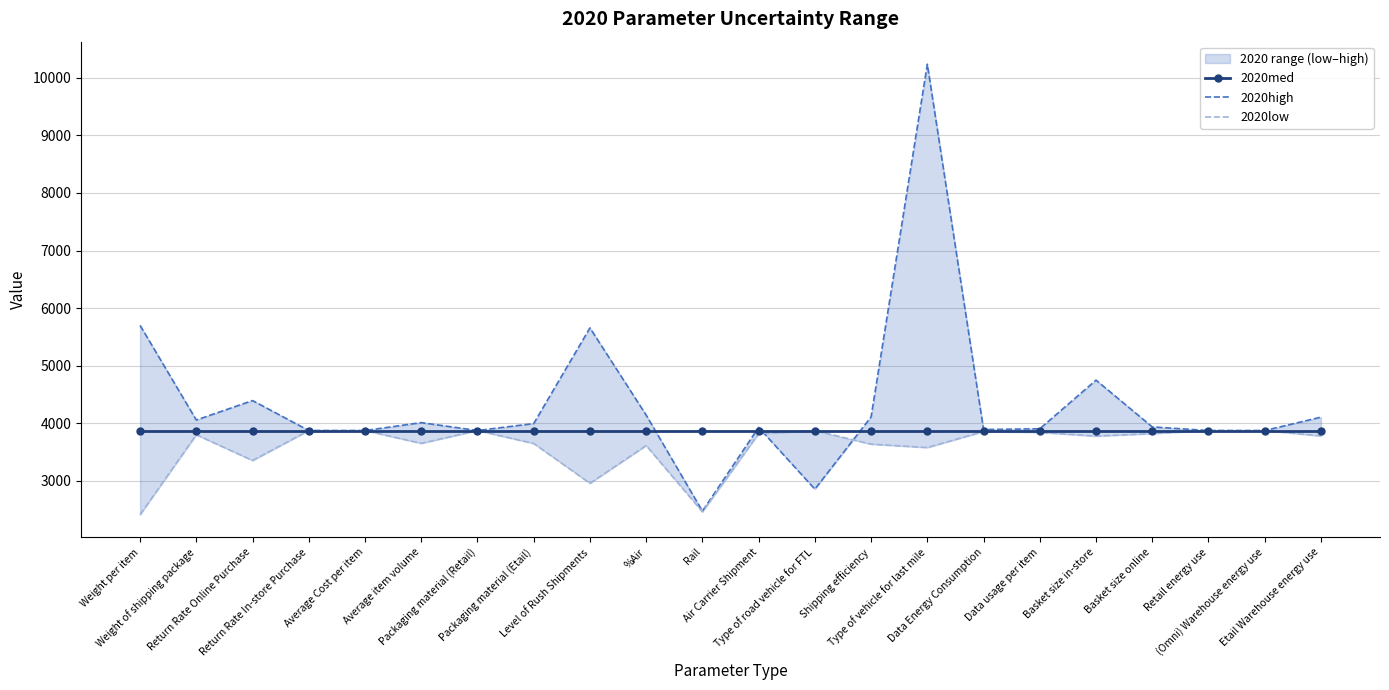

What is the sum of the 2020low values at Return Rate In-store Purchase and Shipping efficiency?

7509.7